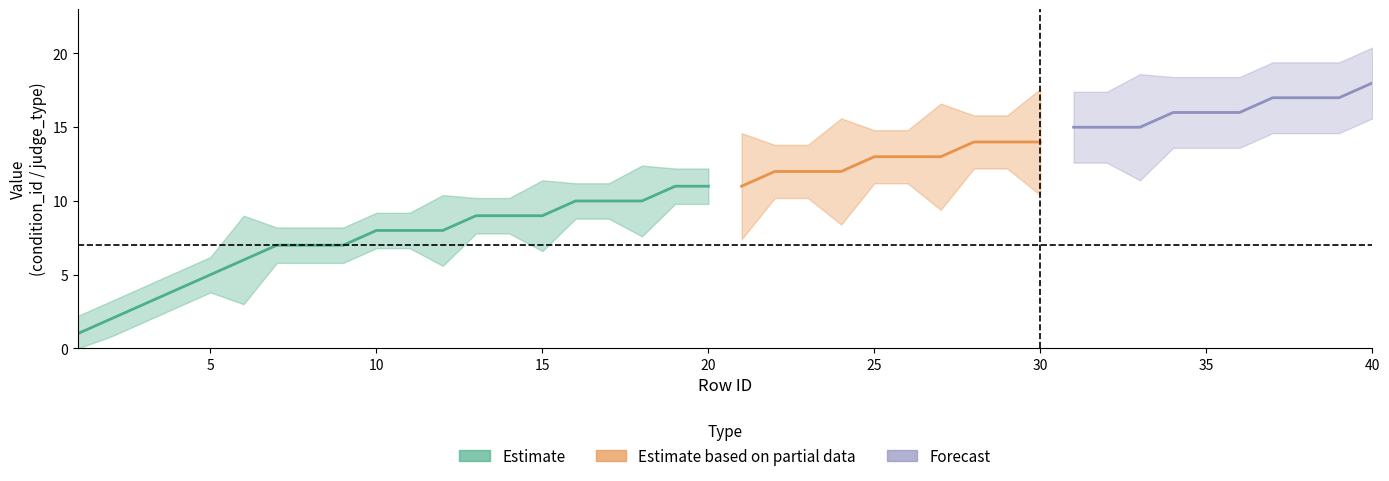

Does the chart display data point markers on the line(s)?

No